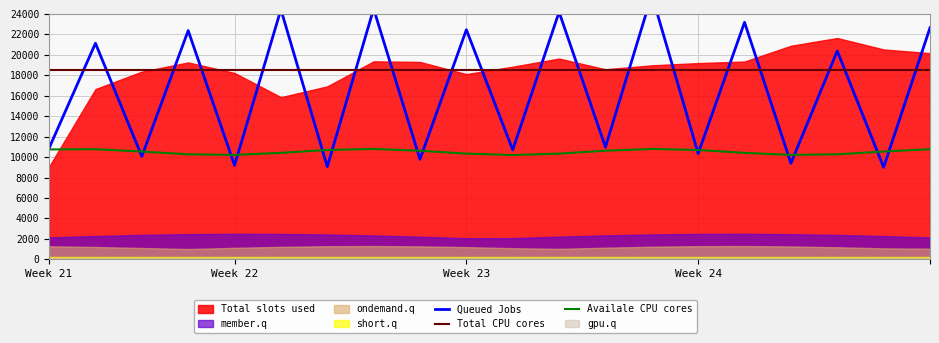

Does the chart display data point markers on the line(s)?

No